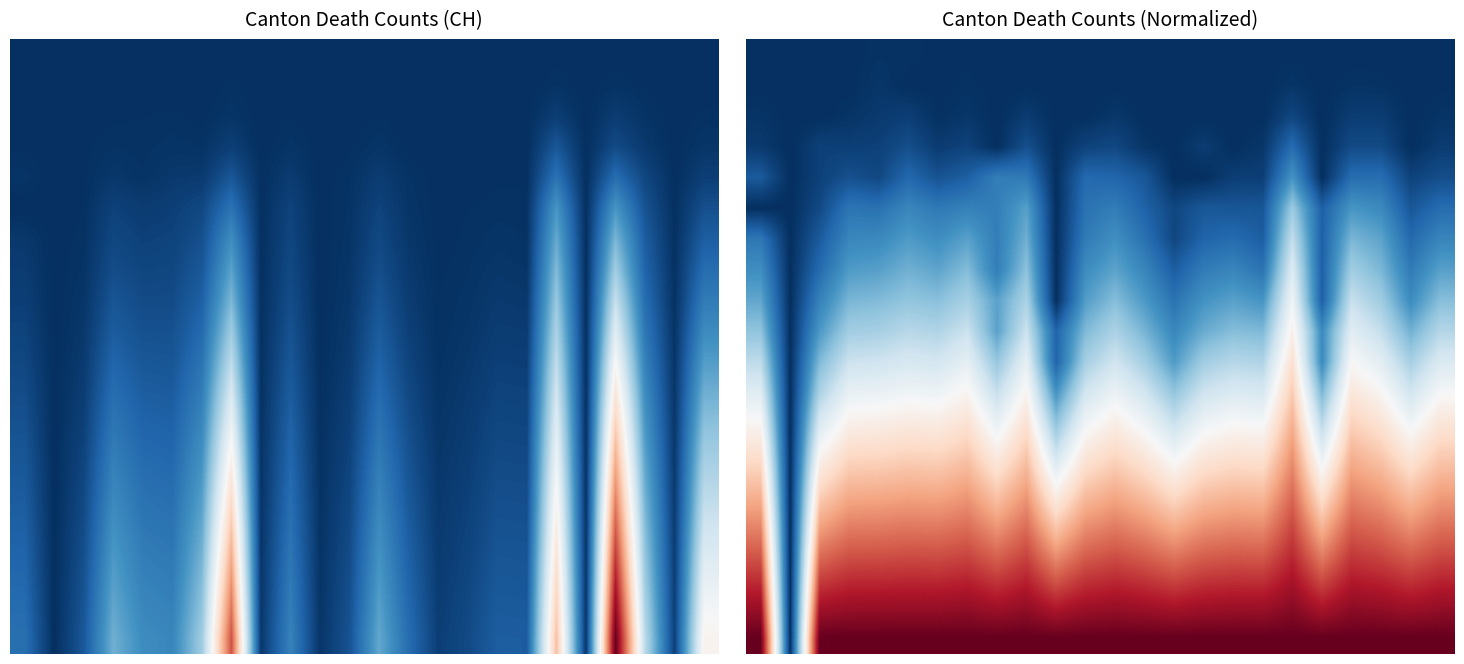

How many data points does each series have?

24